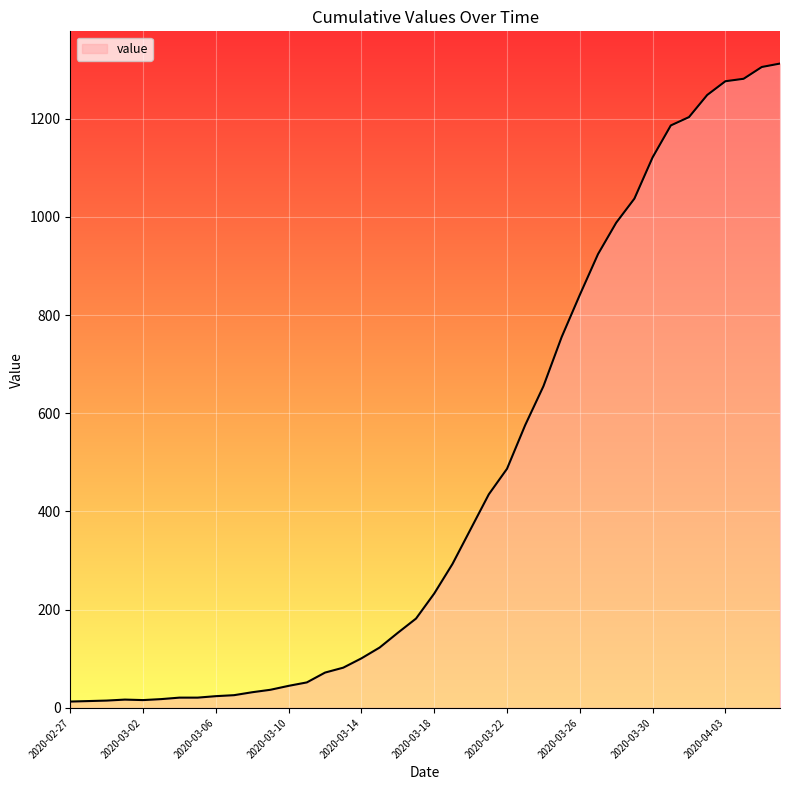

What is the difference between the maximum and minimum values?

1299